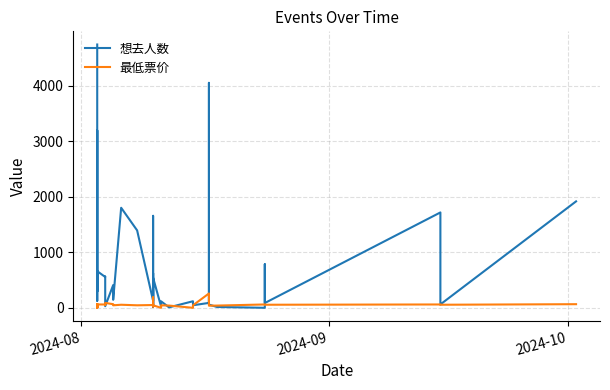

What are all the series names shown in the legend?

想去人数, 最低票价